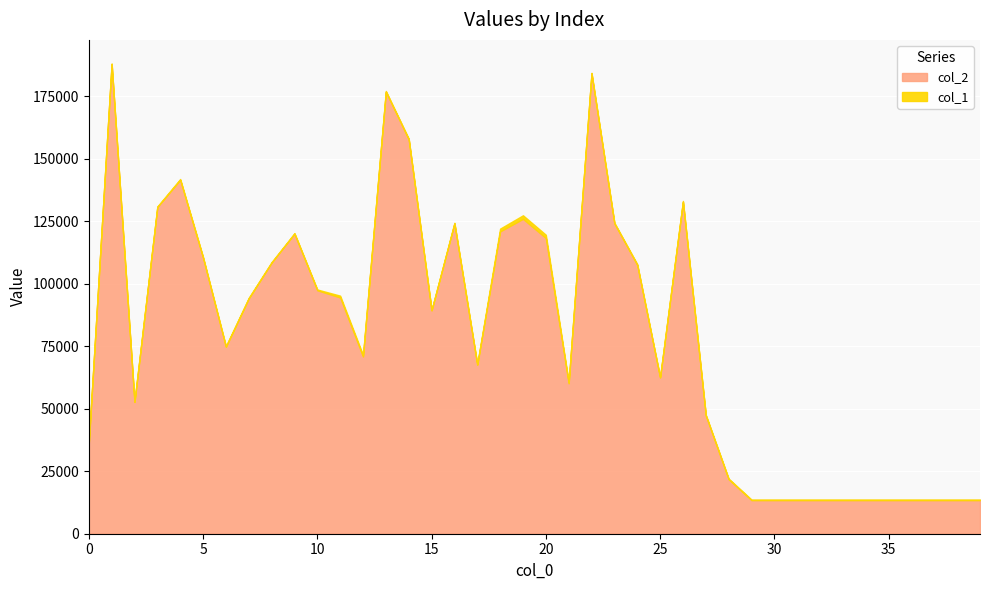

True or false: col_2 and col_1 cross at least once.

False